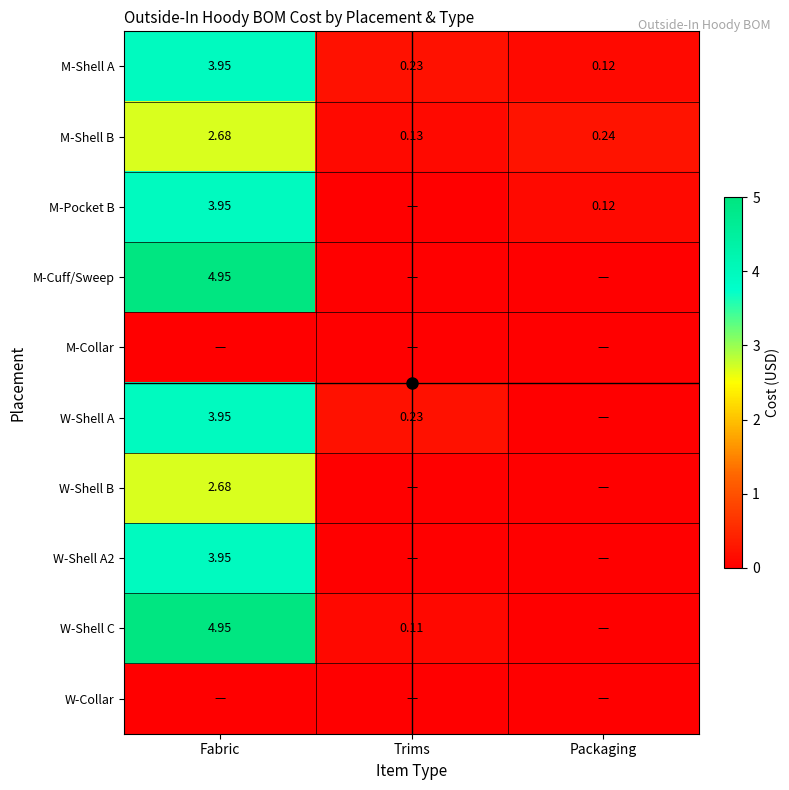

What is the average value of the M-Shell A series?

1.4